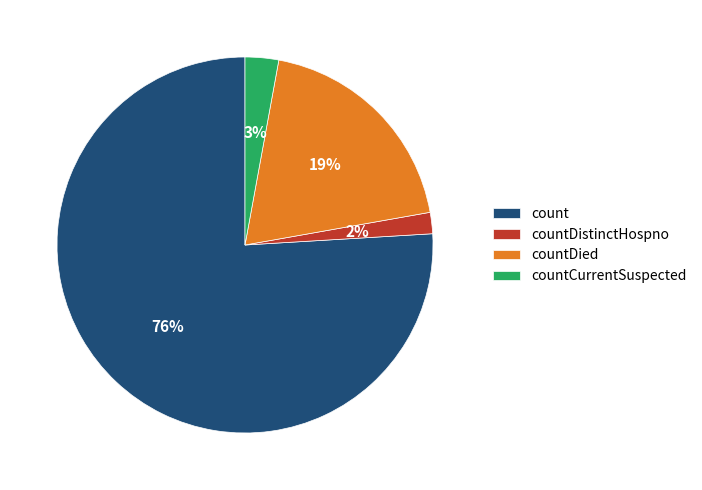

To the nearest percent, what is the average slice percentage?

25%